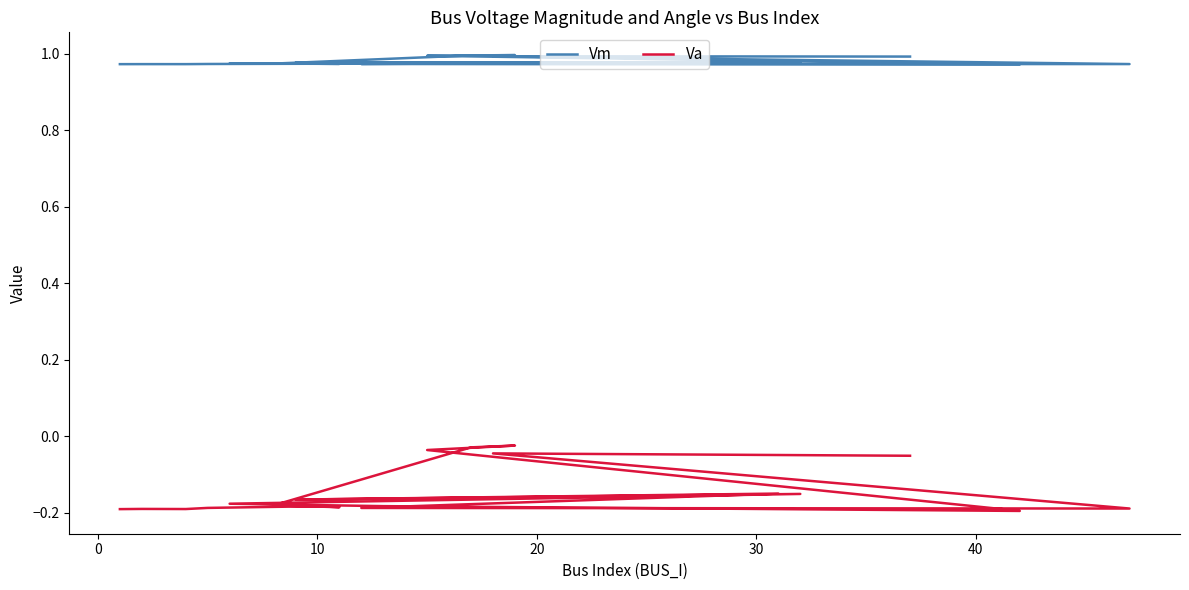

What is the difference between the highest and lowest values at 10?

1.2